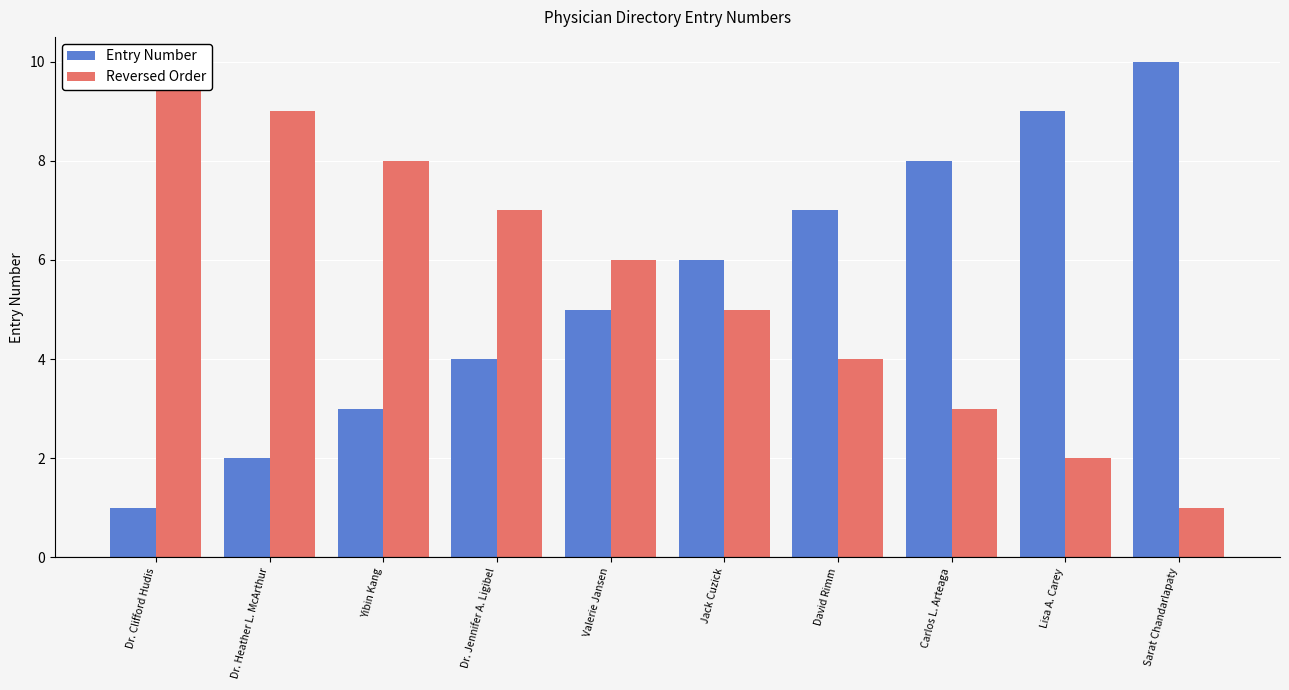

How many bars are there in each group?

2